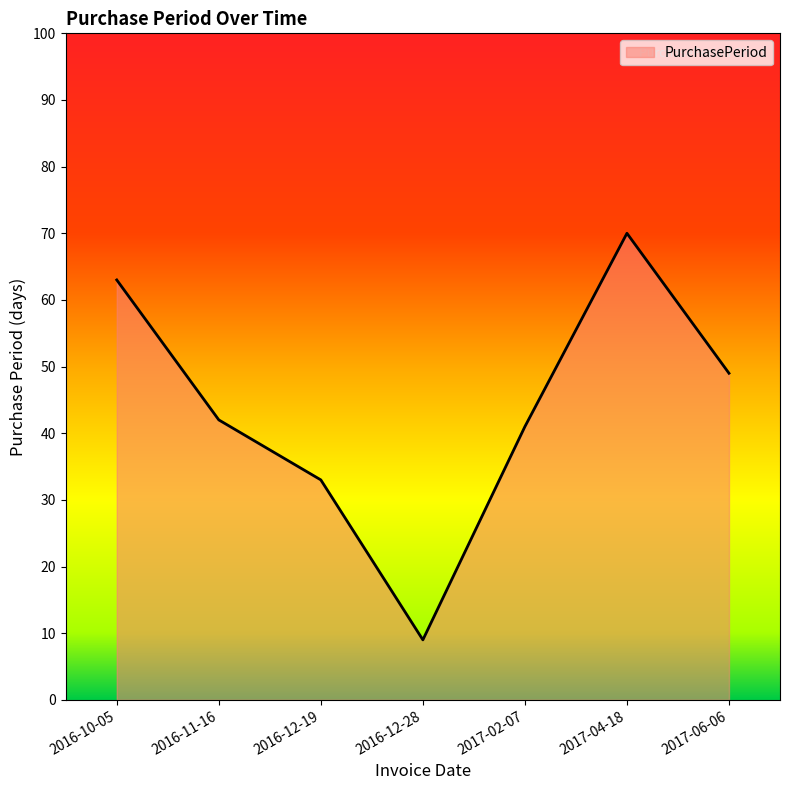

At which category does the chart reach its minimum across all series?

2016-12-28